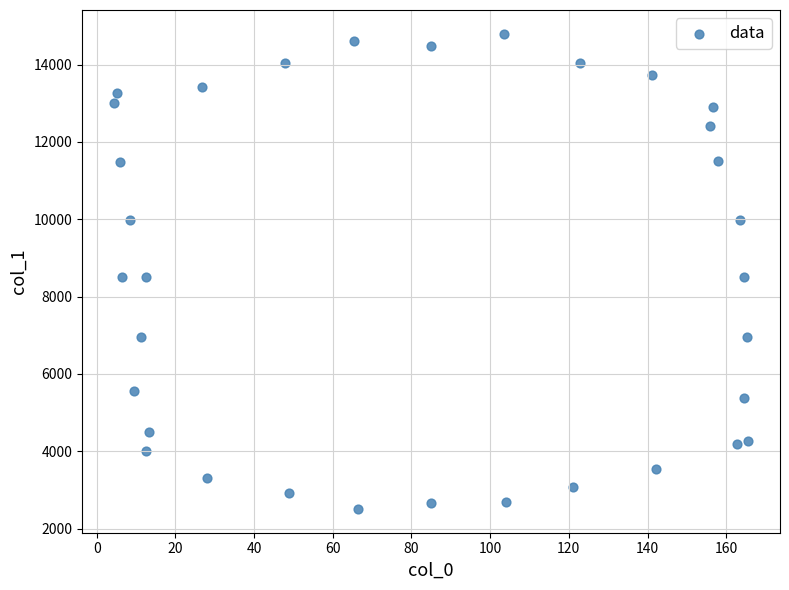

What is the range of X values (max minus min)?

161.2